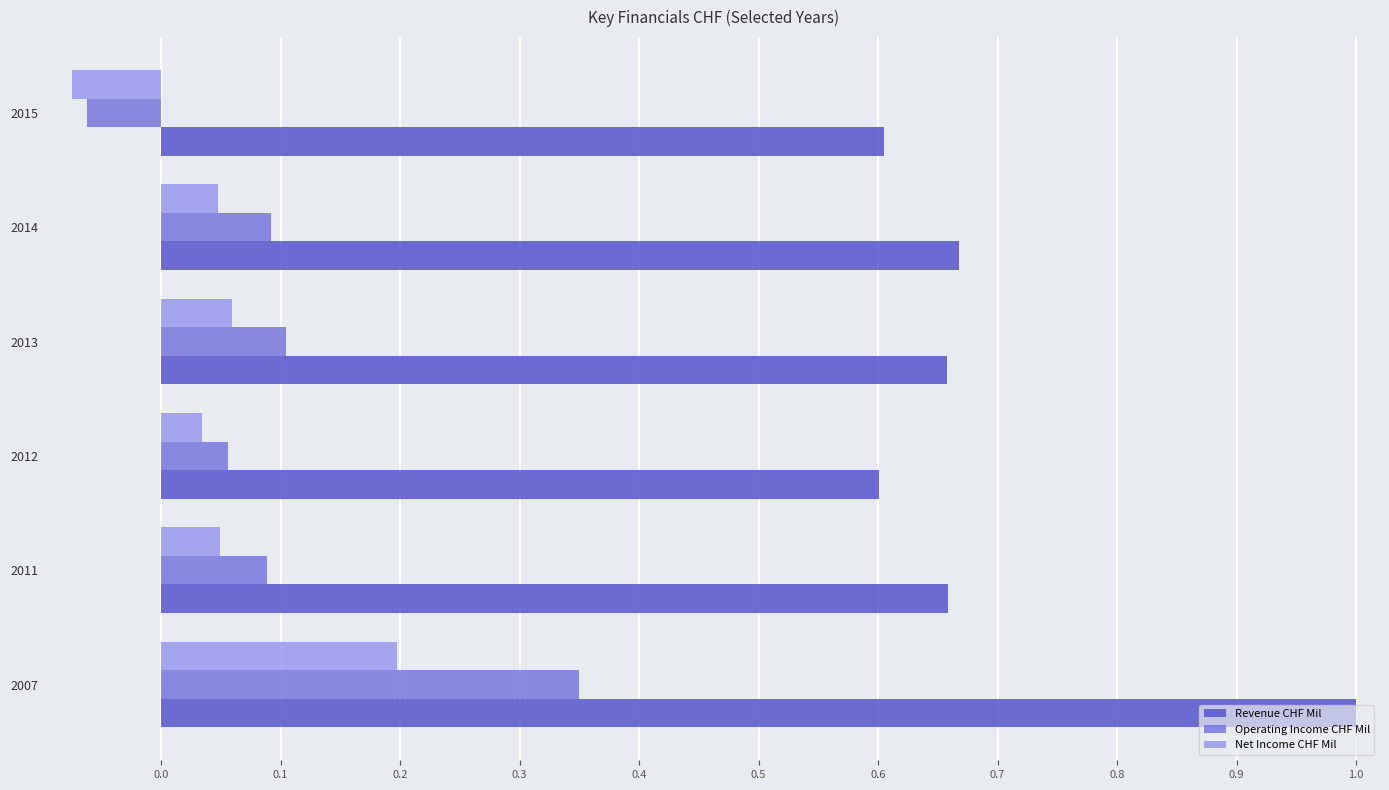

Rank the series at 2007 from lowest to highest value.

Net Income CHF Mil, Operating Income CHF Mil, Revenue CHF Mil